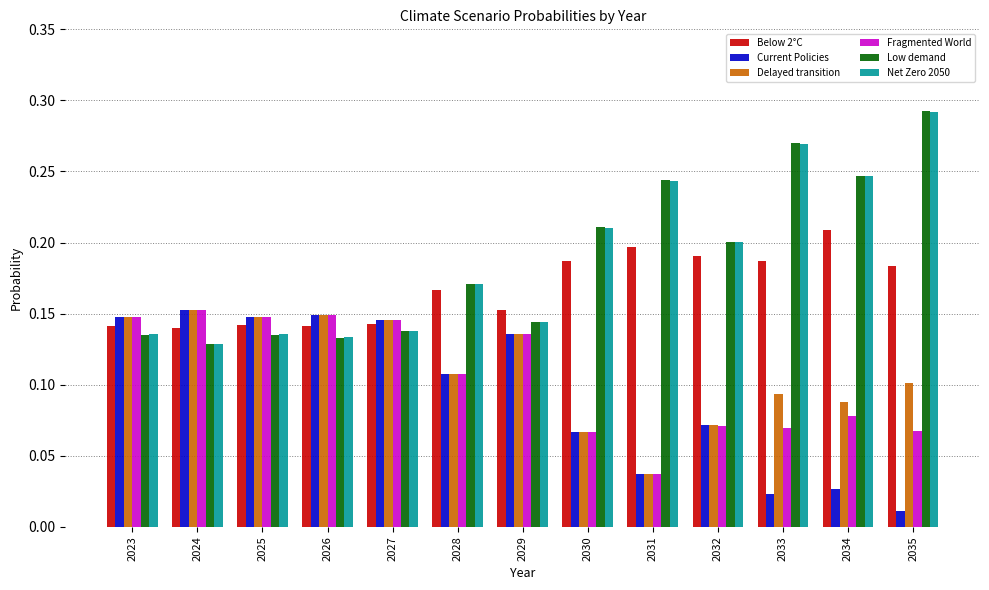

What is the sum of all Below 2°C values?

2.2